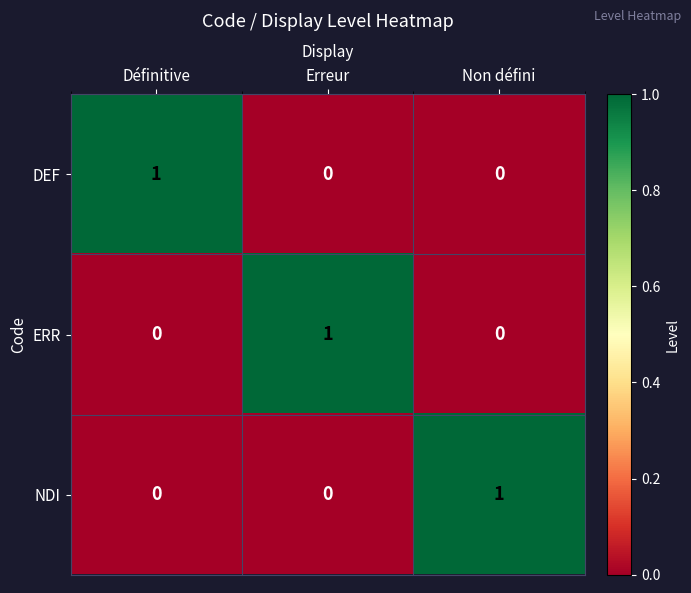

At which label does NDI reach its peak?

Non défini